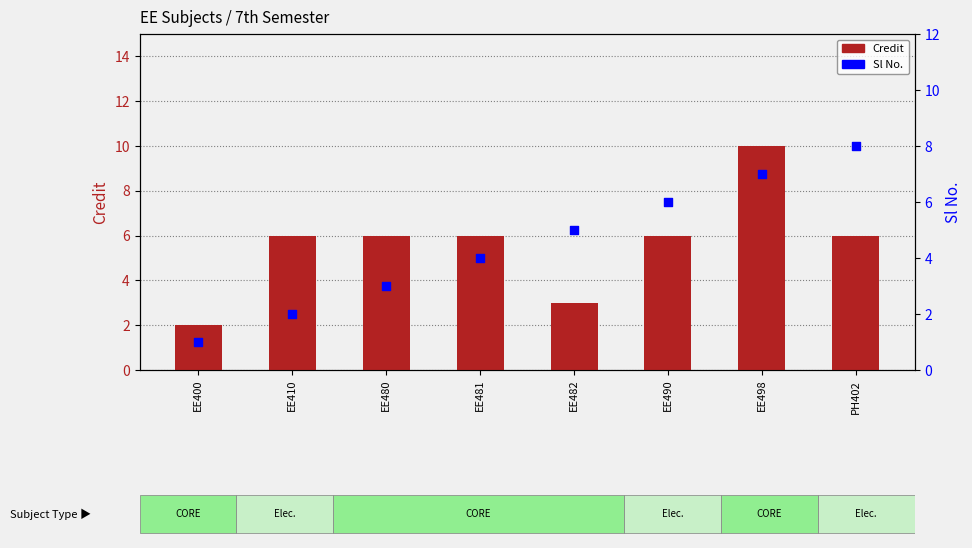

Which series has the largest total across all categories?

Credit